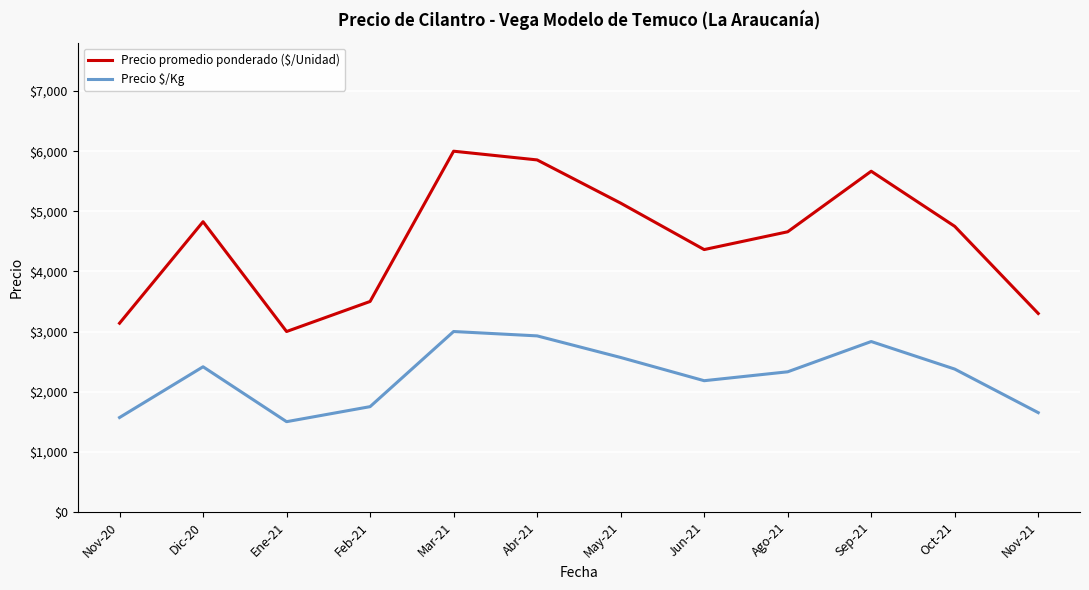

Between Ago-21 and Sep-21, which series saw the biggest shift?

Precio promedio ponderado ($/Unidad)